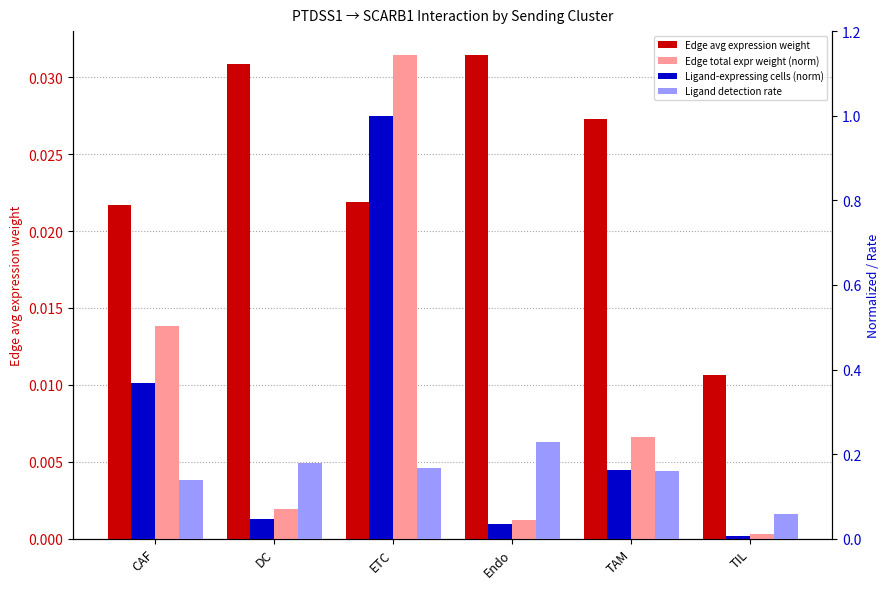

Rank the series by their maximum value, from highest to lowest.

Ligand-expressing cells (norm), Ligand detection rate, Edge avg expression weight, Edge total expr weight (norm)